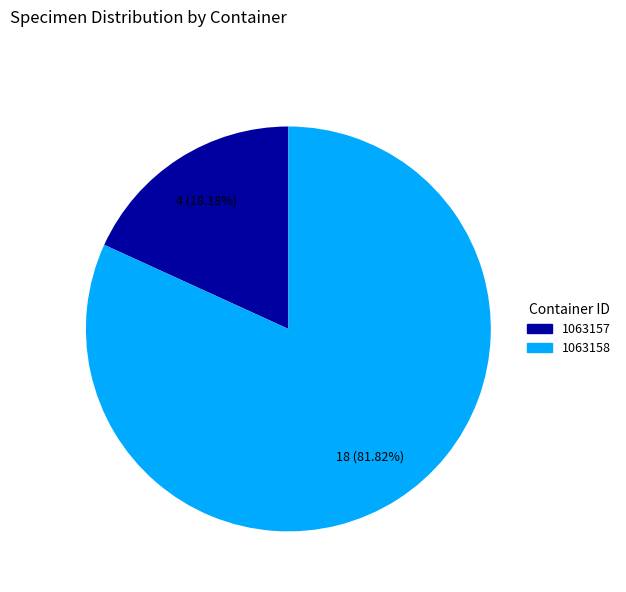

Is the sum of 1063157 and 1063158 greater than half?

Yes